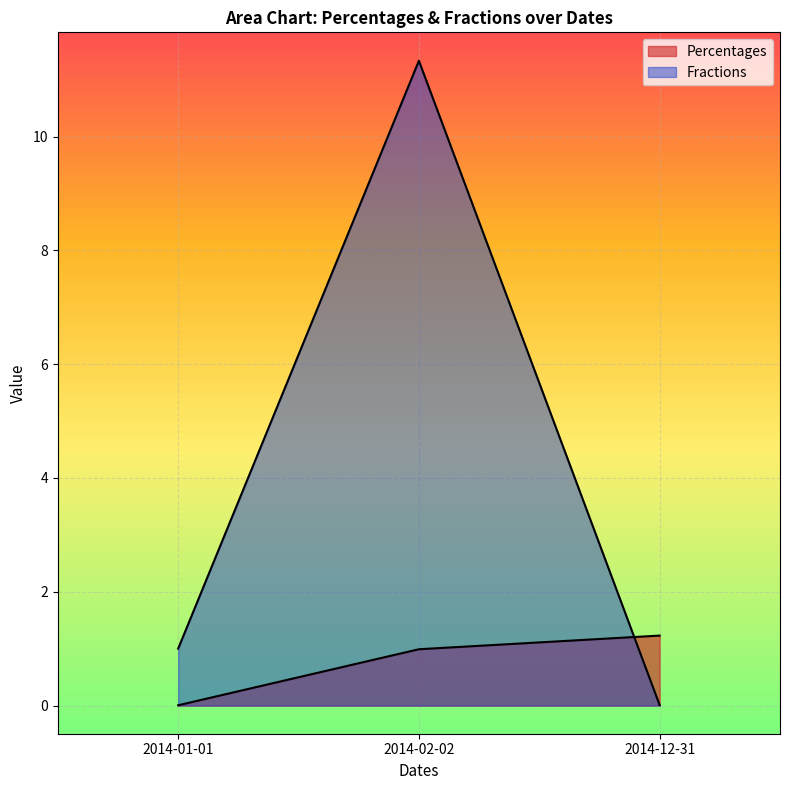

List the series in order of their overall mean, highest first.

Fractions, Percentages